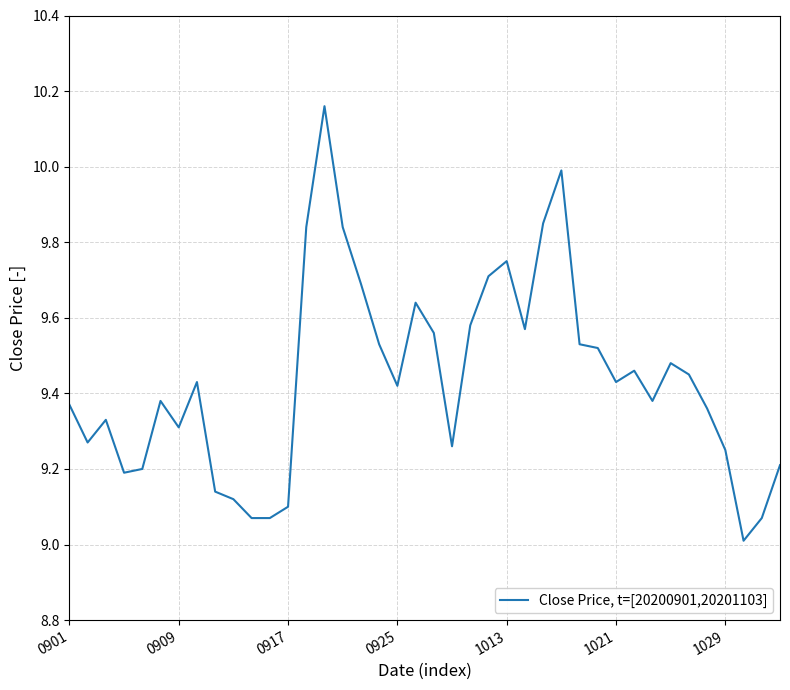

What is the minimum value shown in the chart?

9.0